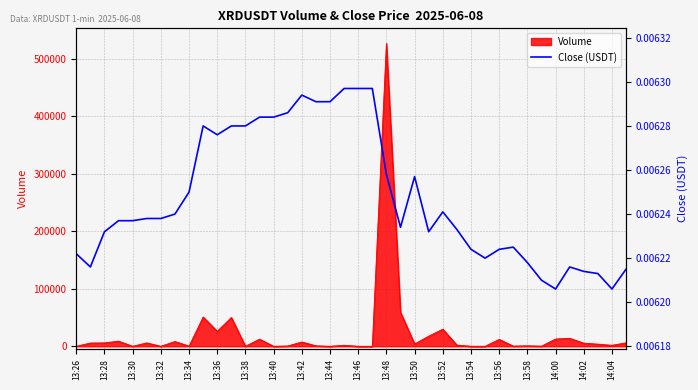

At which label does Volume reach its peak?

13:48